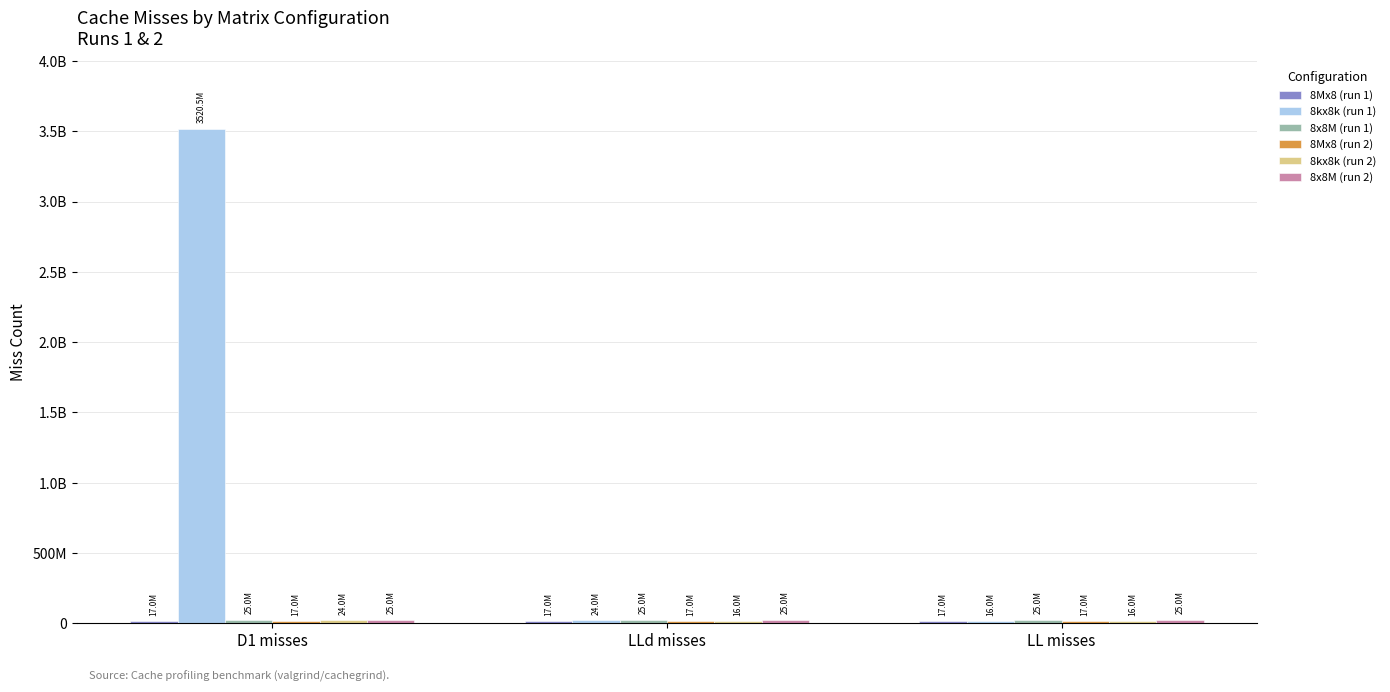

Does the chart contain stacked bars?

No